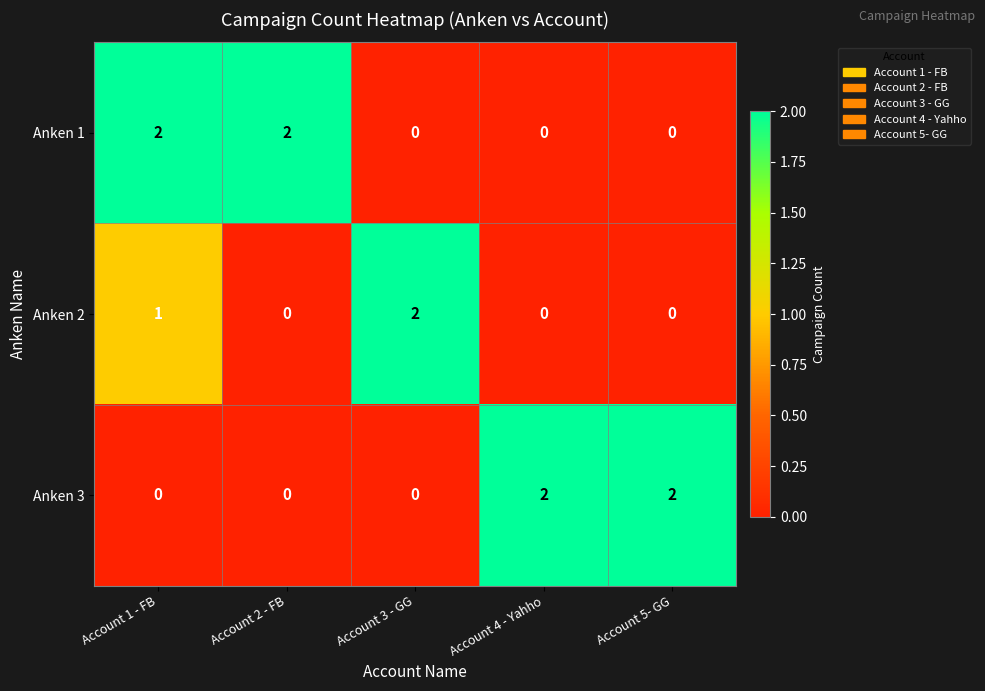

What is the sum of all Anken 1 values?

4